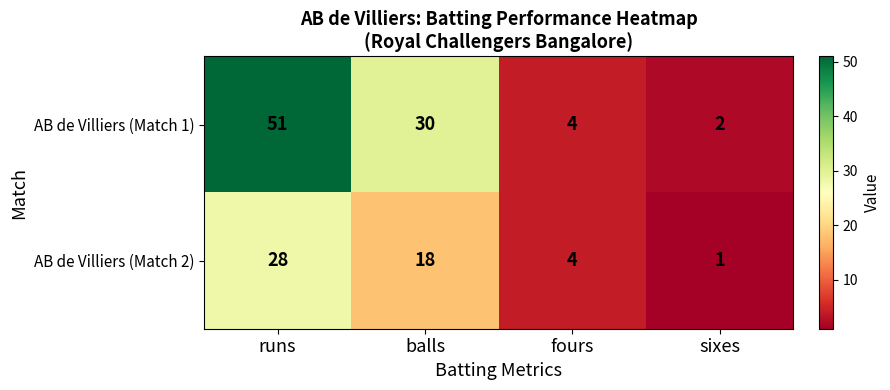

At which category is the sum across all series the highest?

runs